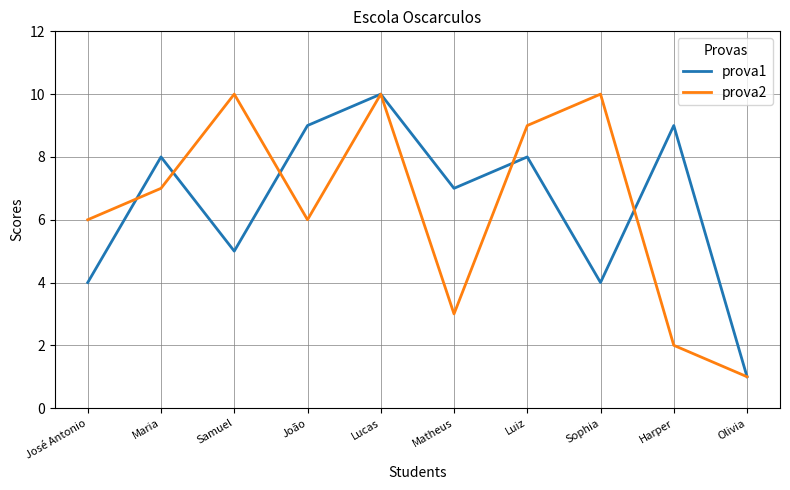

What is the average value of the prova2 series?

6